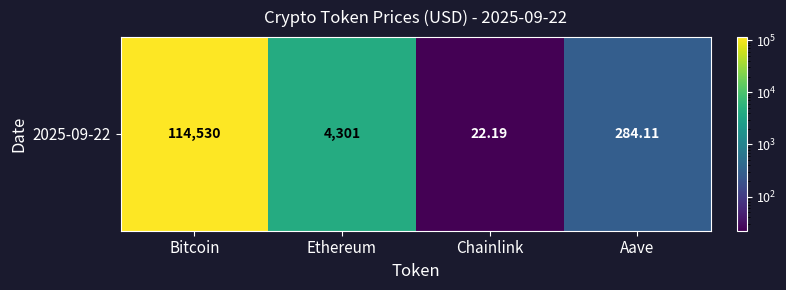

Reading right to left, extract all data points from this chart.

284.1	22.2	4301.2	114530.0